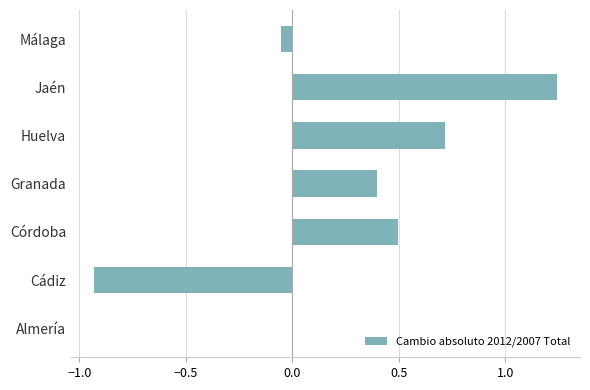

Which category has the highest value across all series?

Jaén